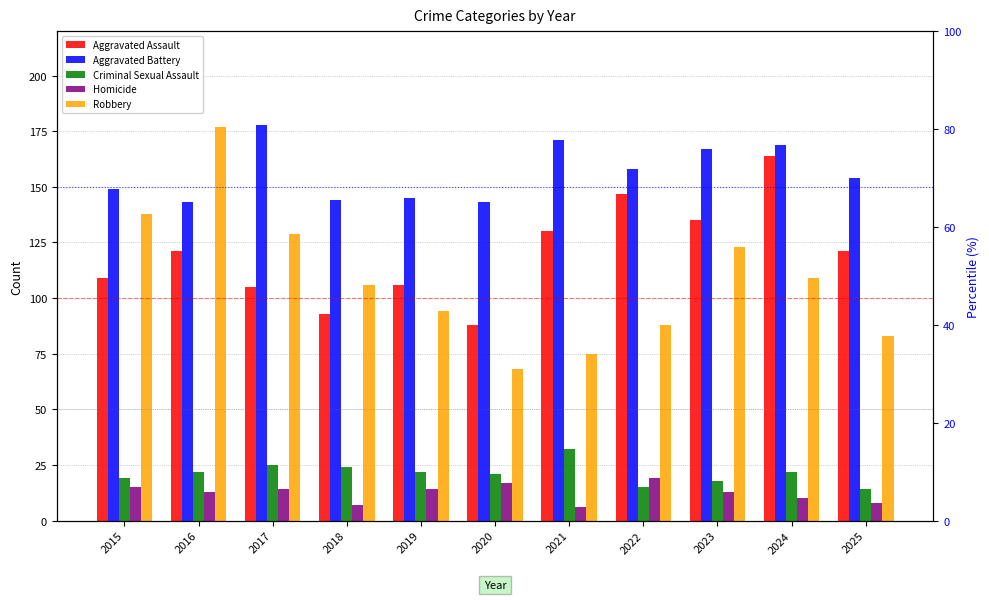

The value of Robbery at 2015 is 138. True or false?

True